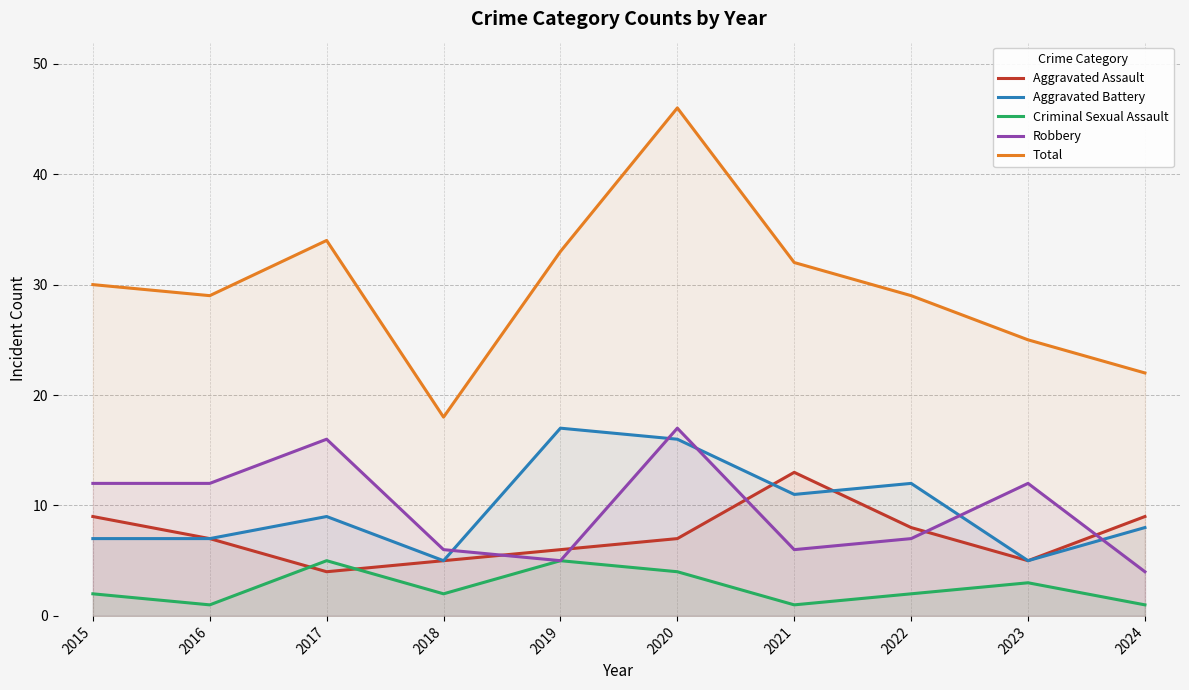

What are all the series names shown in the legend?

Aggravated Assault, Aggravated Battery, Criminal Sexual Assault, Robbery, Total